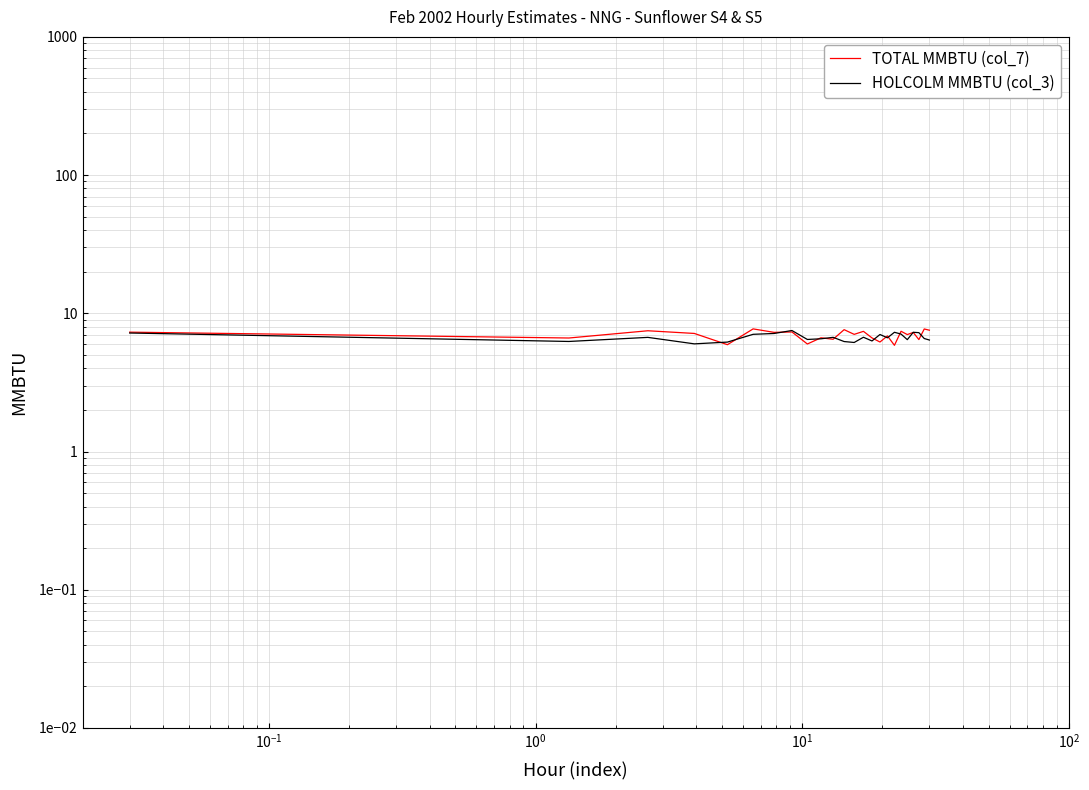

List the series in order of their peak value, lowest first.

HOLCOLM MMBTU (col_3), TOTAL MMBTU (col_7)